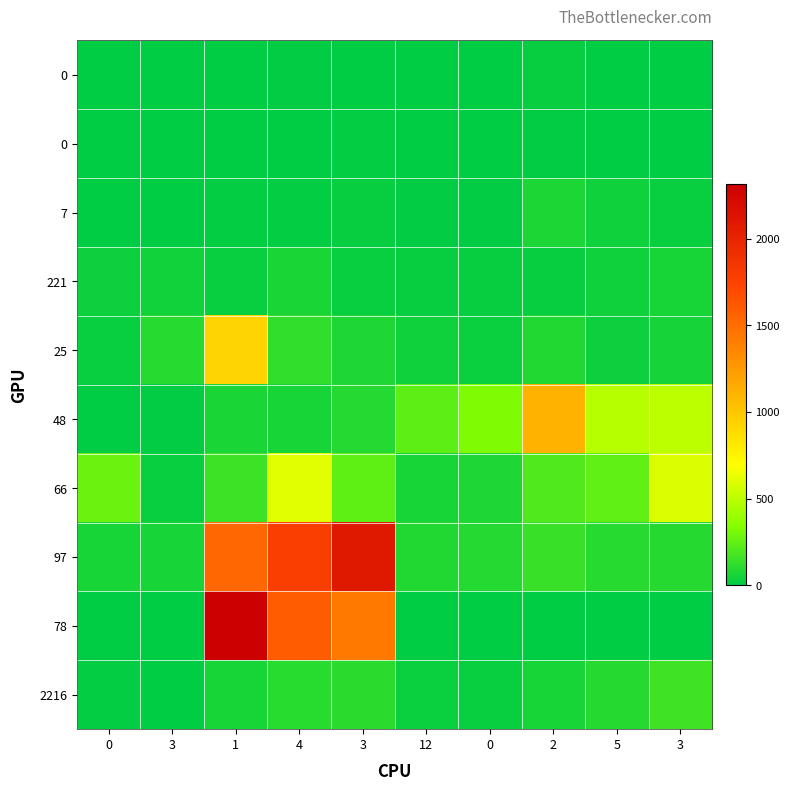

At how many categories does at least one series exceed 2190?

1